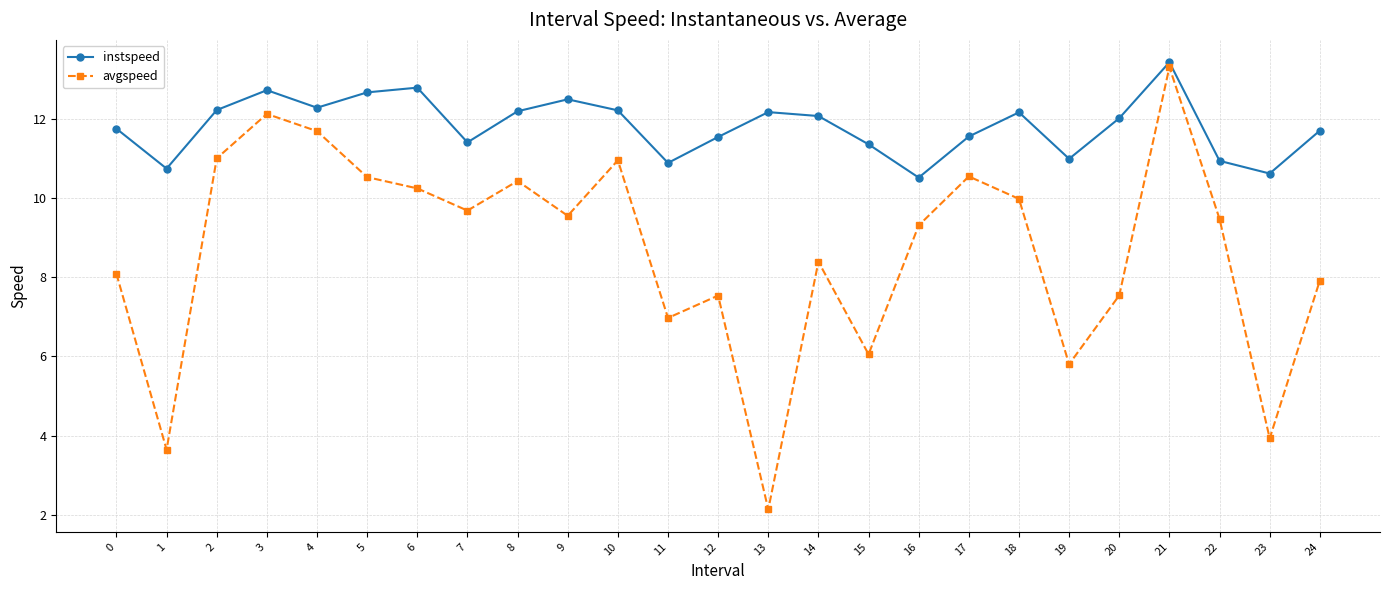

Which series has the largest total across all categories?

instspeed